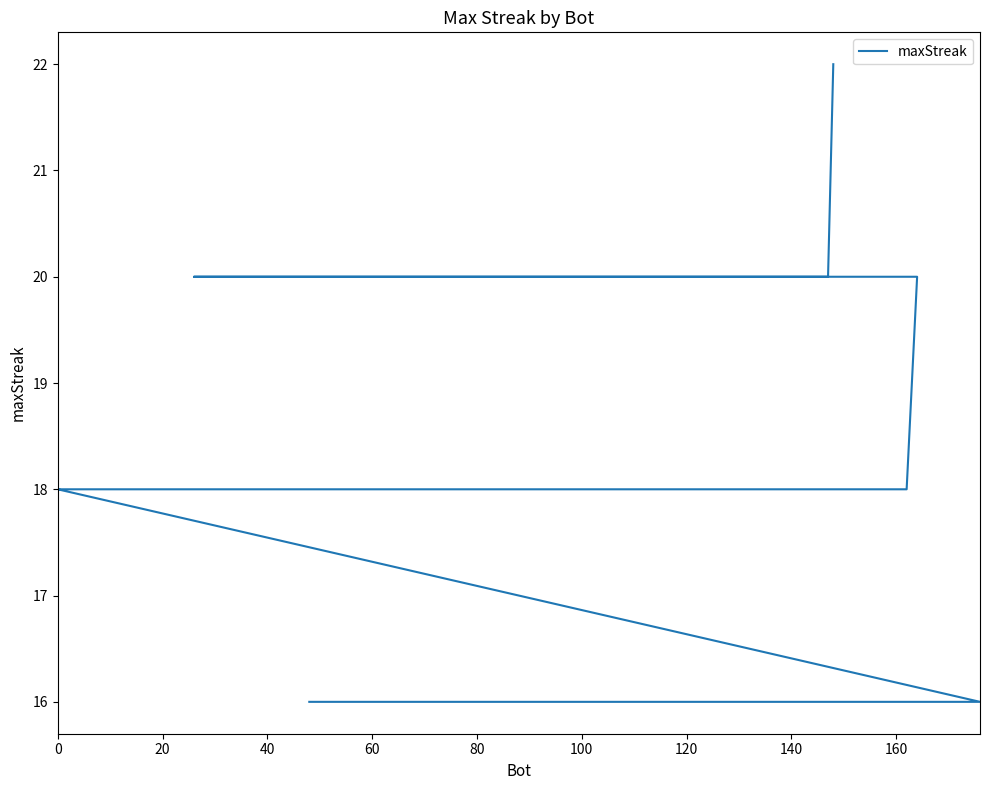

What is the value of the 40th point from the left?

16